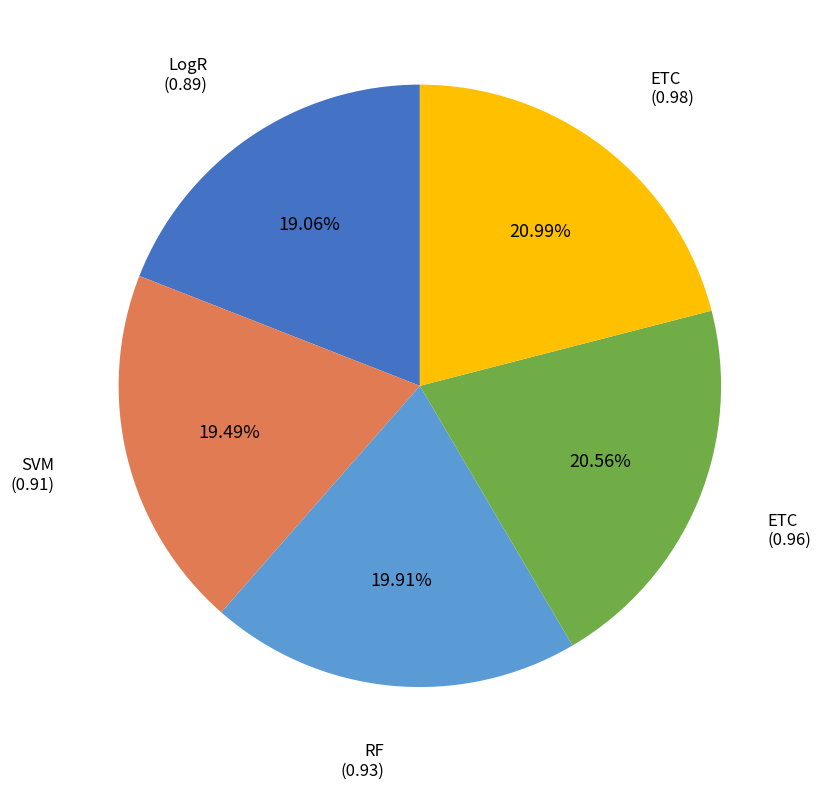

Does any single category account for the majority?

No